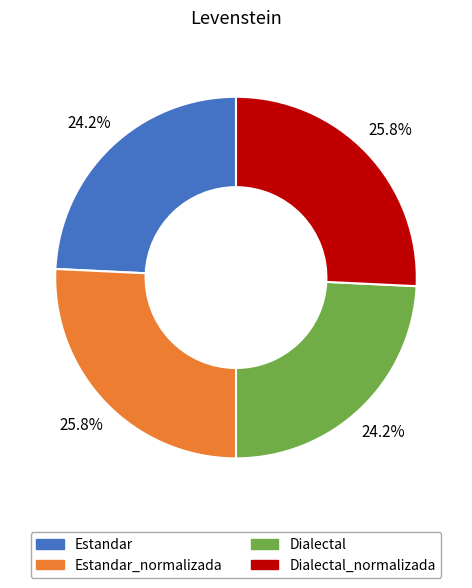

How many segments does this pie chart have?

4